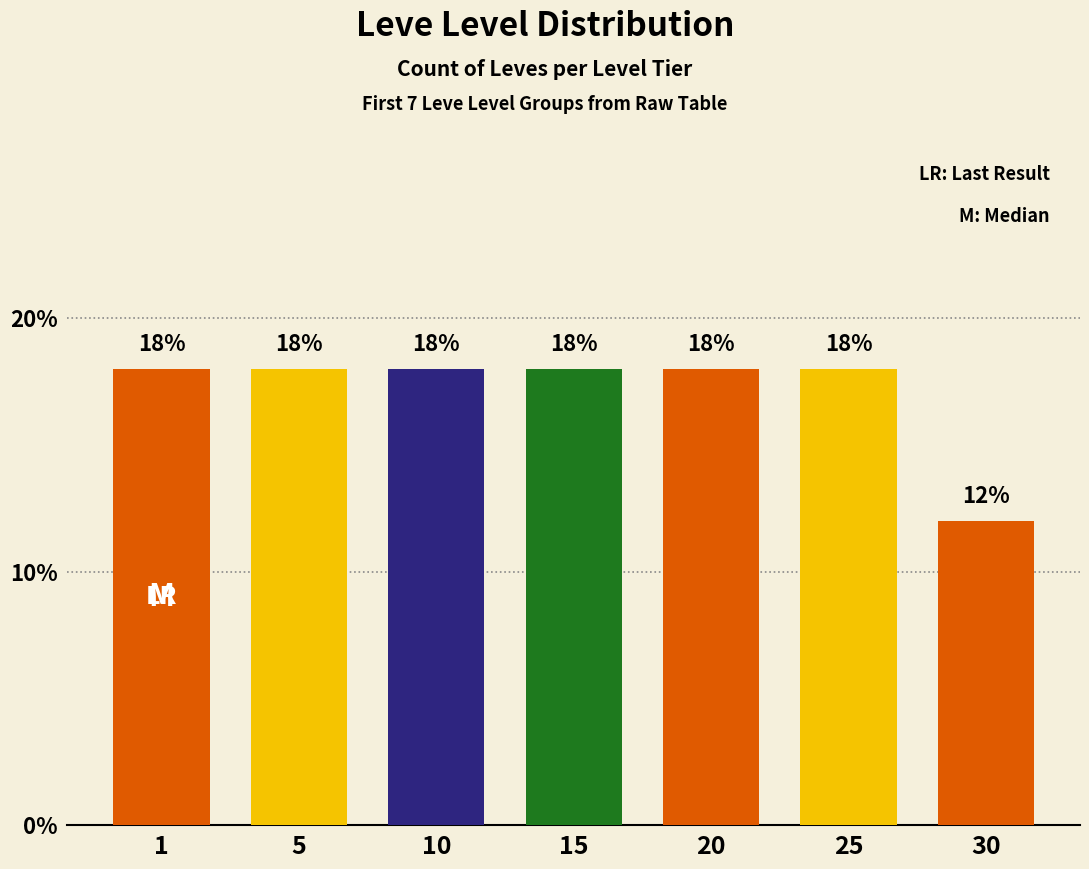

What is the sum of the values at 25 and 15?

36